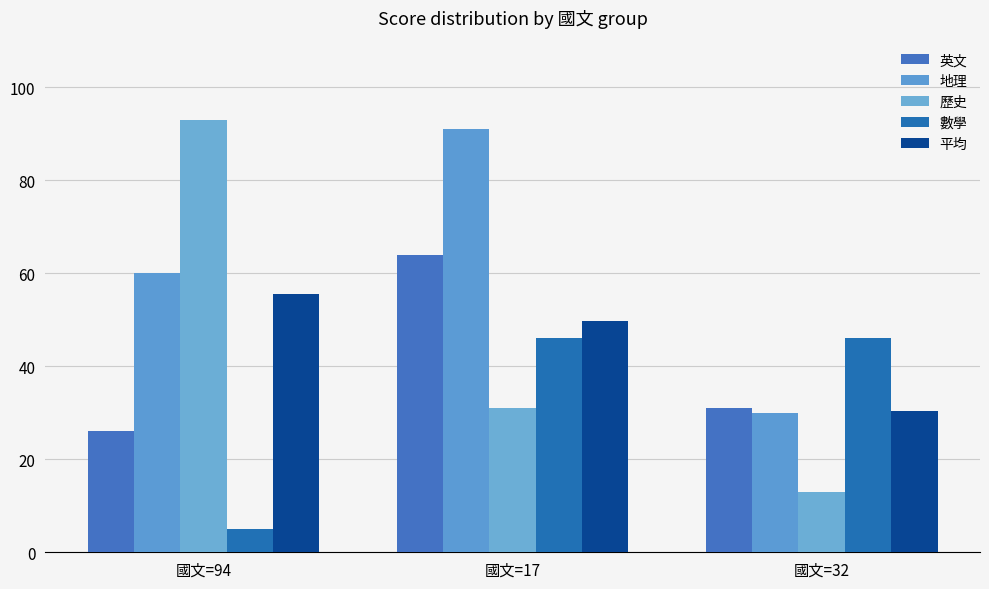

Reading right to left, transcribe all the data shown in this chart.

英文: 31.0	64.0	26.0
地理: 30.0	91.0	60.0
歷史: 13.0	31.0	93.0
數學: 46.0	46.0	5.0
平均: 30.4	49.8	55.6